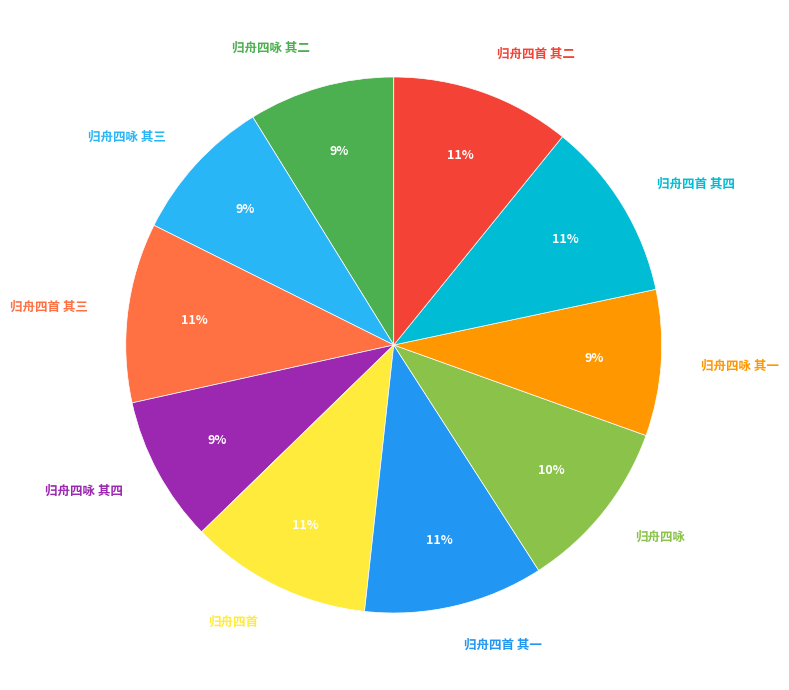

Is the sum of 归舟四首 其一 and 归舟四咏 其四 greater than half?

No